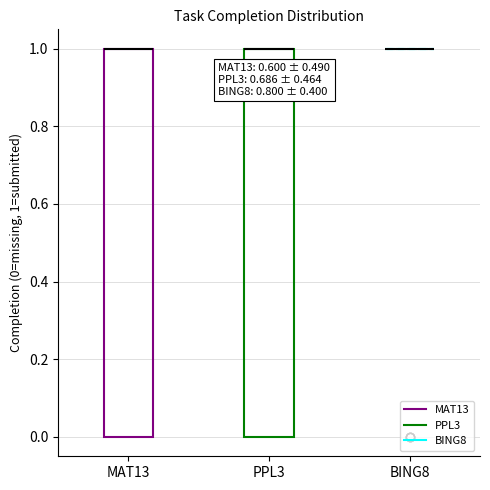

Reading left to right, transcribe this box plot: for each box, give where its median line is, the range the box spans, and where its two whiskers end, as read against the y-axis. The values are not printed on the chart, so give them approximately, as read against the axis.

MAT13: median 1 (drawn on the box's upper edge), box 0 to 1, whiskers 0 to 1
PPL3: median 1 (drawn on the box's upper edge), box 0 to 1, whiskers 0 to 1
BING8: box collapsed to a line at 1, whiskers 1 to 1